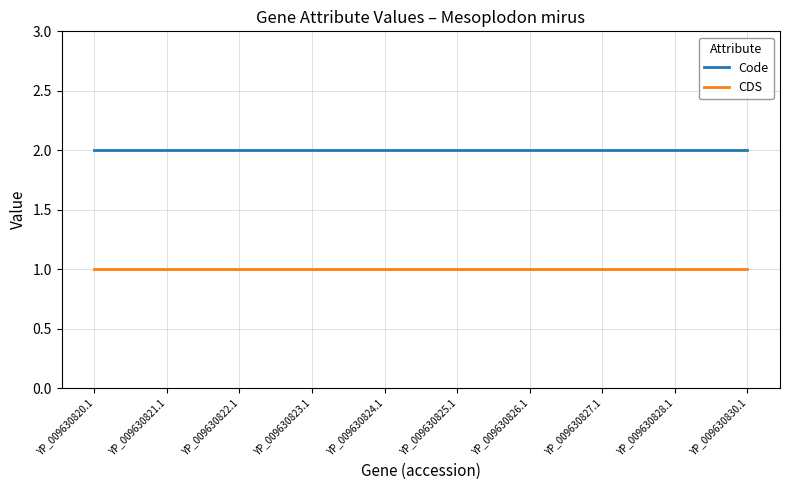

Is it true that Code equals 2 at YP_009630821.1?

True